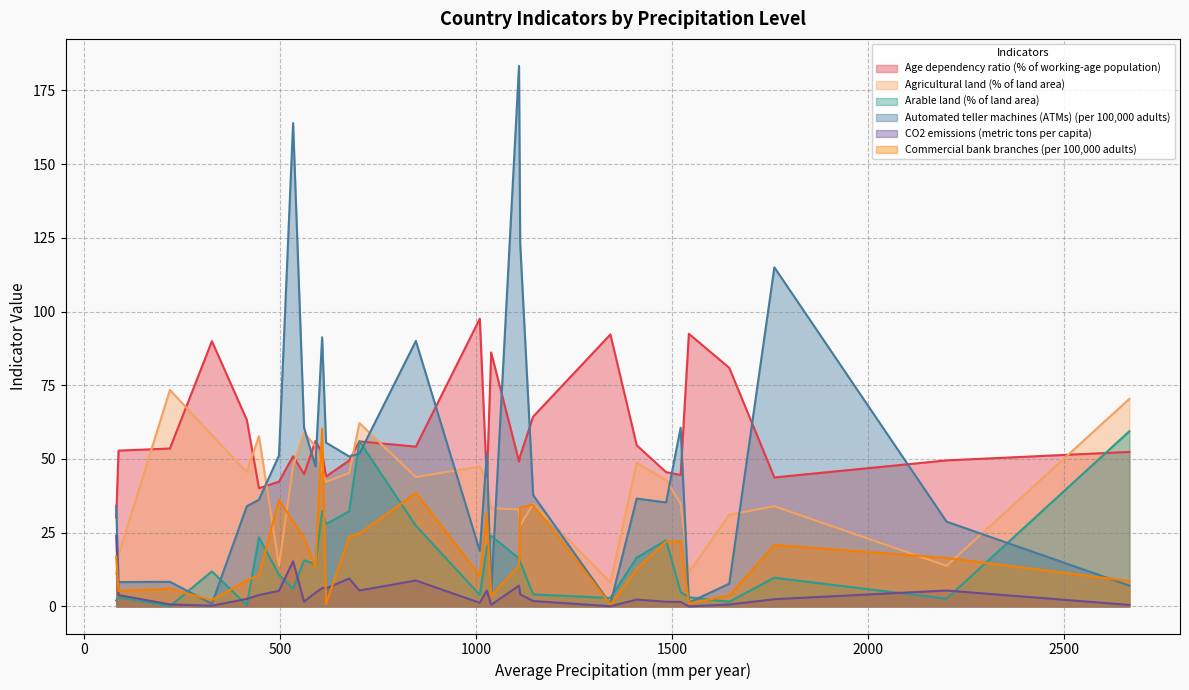

What is the sum of the Agricultural land (% of land area) values at 1485 and 1146?

77.6